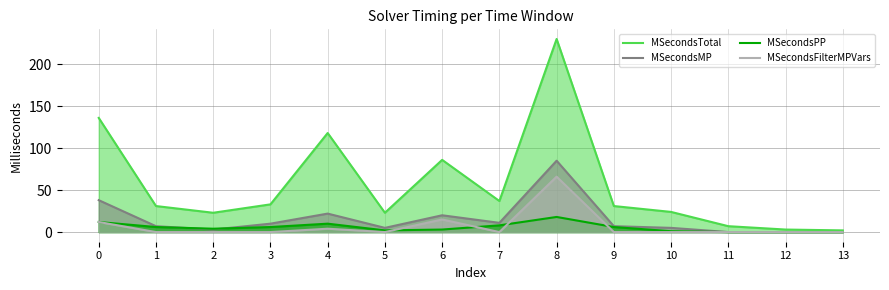

Reading left to right, list all the values displayed in this chart.

MSecondsTotal: 136	31	23	33	118	23	86	37	230	31	24	7	3	2
MSecondsMP: 38	7	3	10	22	5	20	11	85	7	5	0	0	0
MSecondsPP: 12	6	4	6	10	2	3	8	18	6	1	0	0	0
MSecondsFilterMPVars: 12	0	0	0	4	0	15	0	66	0	0	0	0	0